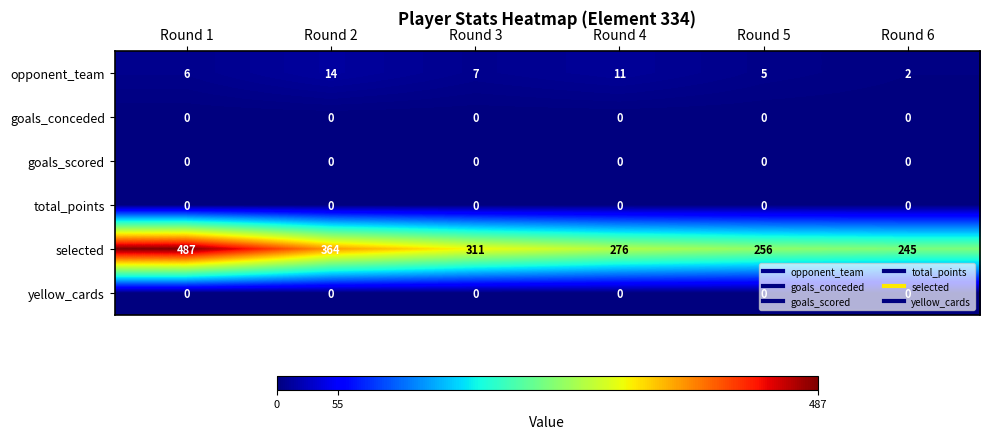

Which series changed the most between Round 1 and Round 6?

selected